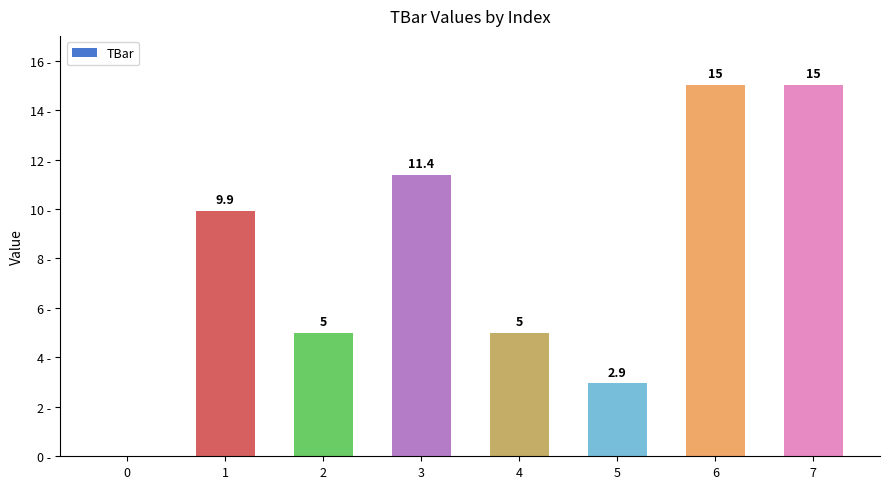

What is the change in value from 4 to 5?

-2.1